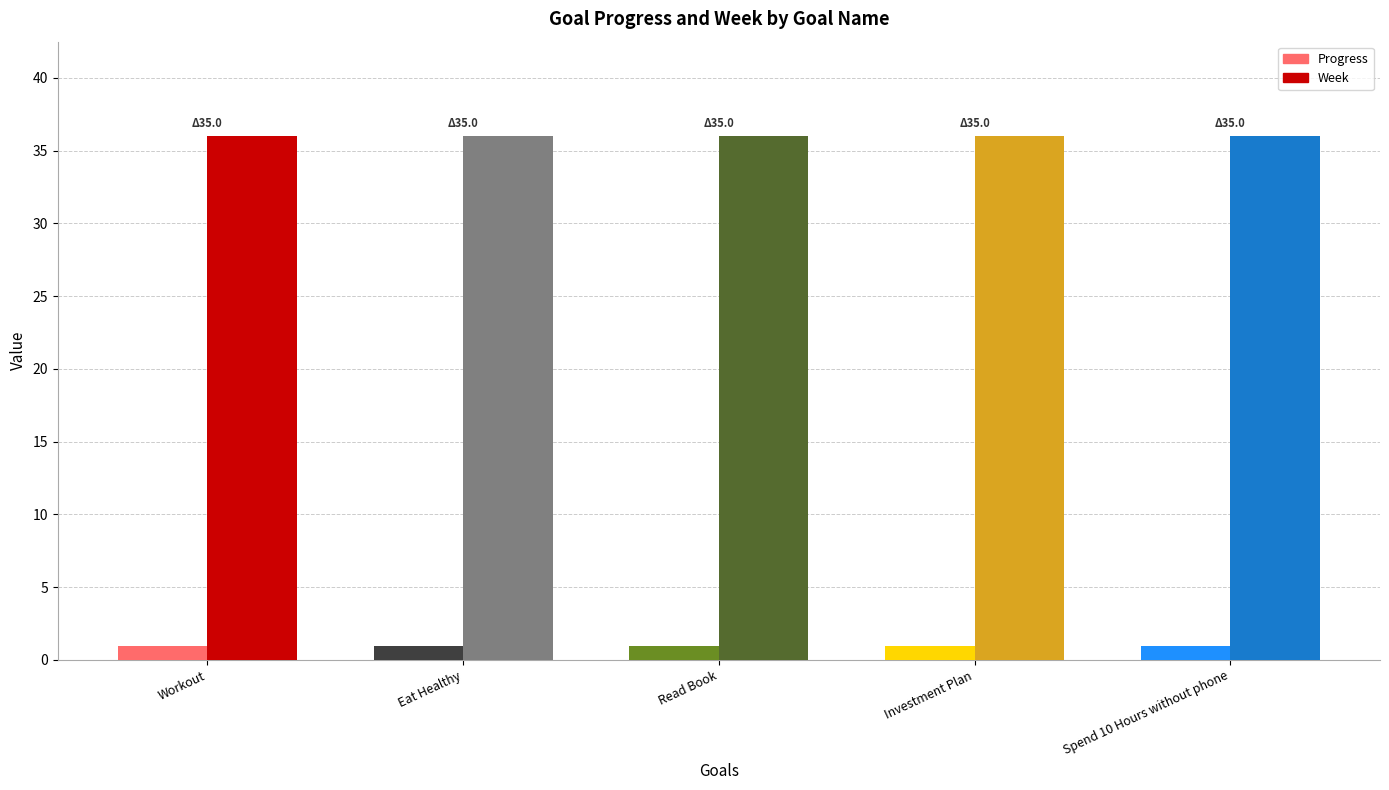

How many bars are there in each group?

2